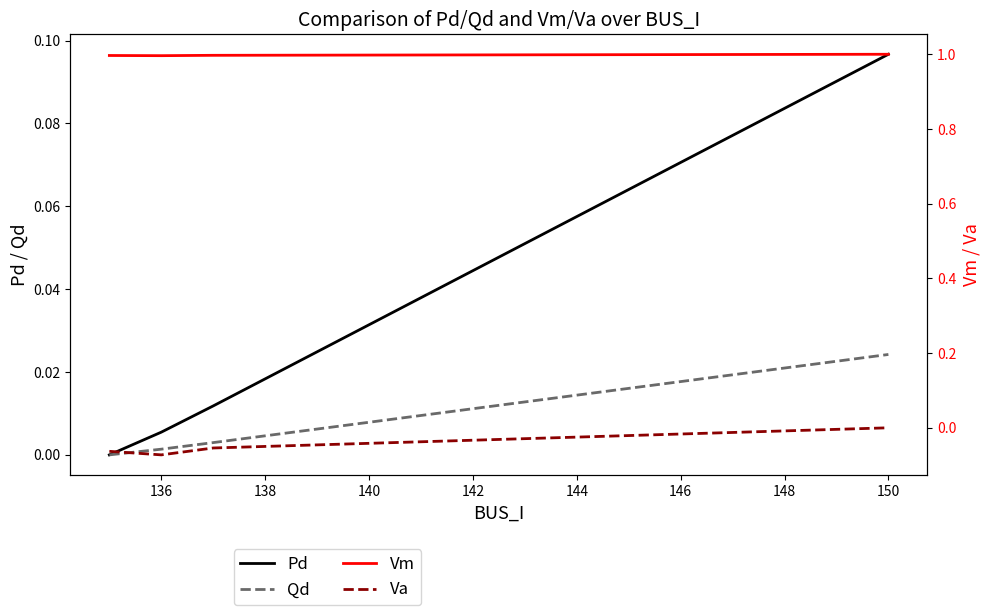

Reading left to right, what are all the values shown in this chart?

Pd: 0.0	0.0	0.0	0.1
Qd: 0.0	0.0	0.0	0.0
Vm: 1.0	1.0	1.0	1.0
Va: -0.1	-0.1	-0.1	0.0